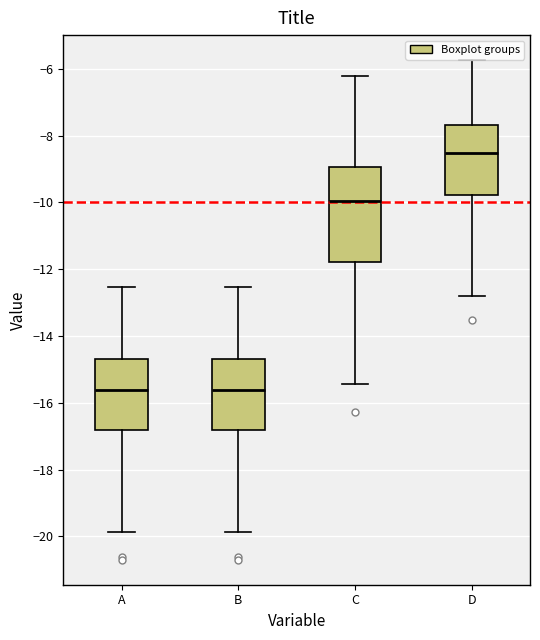

Reading left to right, transcribe this box plot: for each box, give where its median line is, the range the box spans, and where its two whiskers end, as read against the y-axis. The values are not printed on the chart, so give them approximately, as read against the axis.

A: median -15.6, box -16.8 to -14.6, whiskers -19.8 to -12.6
B: median -15.6, box -16.8 to -14.6, whiskers -19.8 to -12.6
C: median -10.0, box -11.8 to -9.0, whiskers -15.4 to -6.2
D: median -8.6, box -9.8 to -7.6, whiskers -12.8 to -5.8